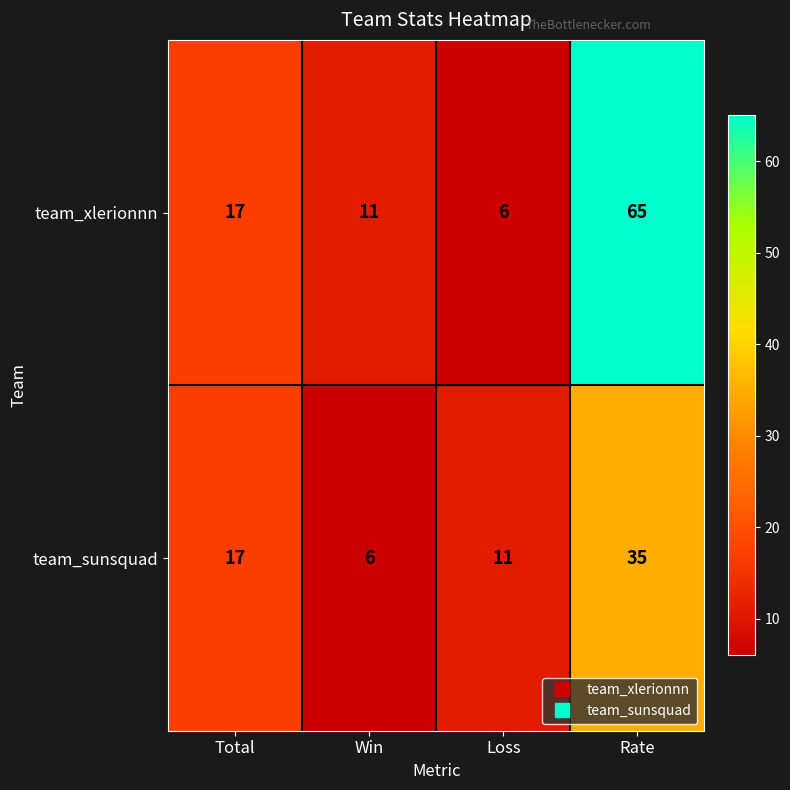

Rank the series by their average value, from highest to lowest.

team_xlerionnn, team_sunsquad